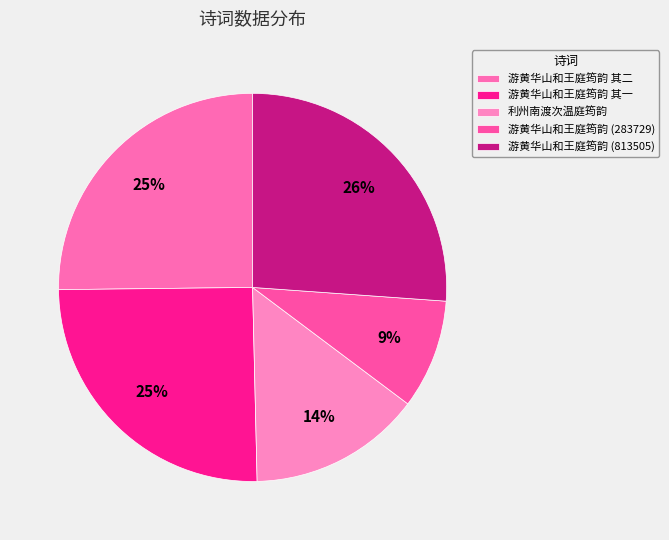

How many slices are in this pie chart?

5